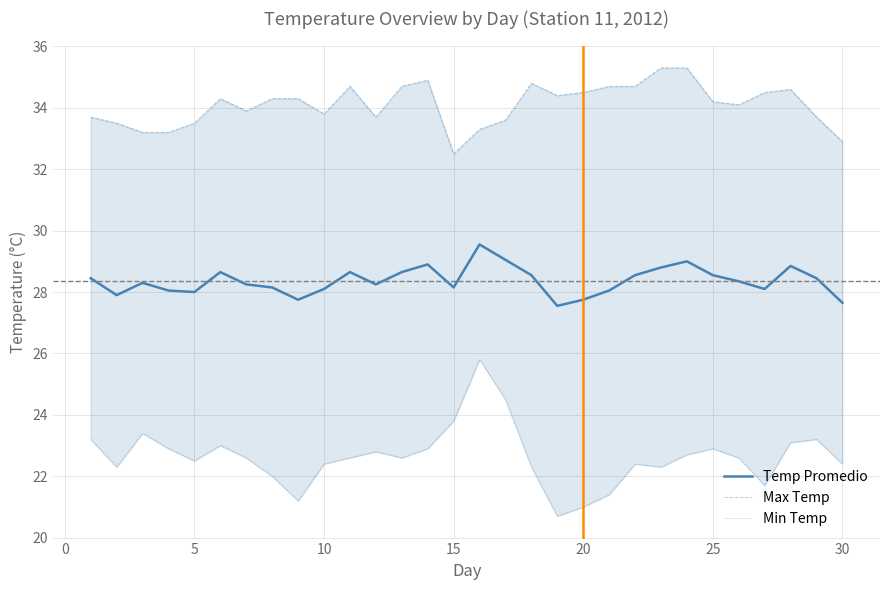

What is the lowest value of the Temp Promedio series?

27.6